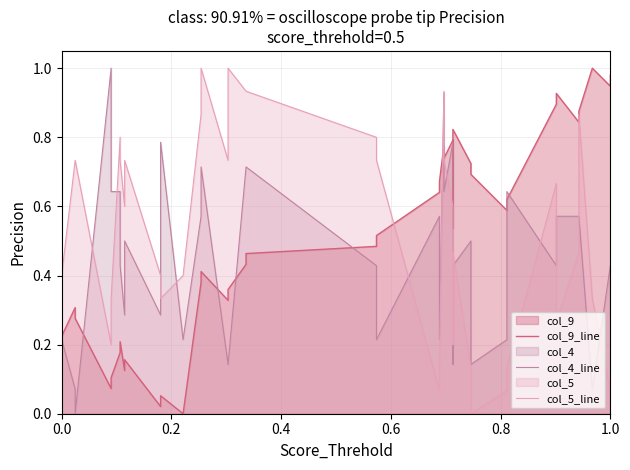

Reading left to right, list all the values displayed in this chart.

col_9_line: 0.3	0.2	0.3	0.3	0.1	0.1	0.2	0.2	0.1	0.2	0.0	0.1	0.0	0.4	0.4	0.3	0.4	0.4	0.5	0.5	0.5	0.6	0.7	0.8	0.7	0.8	0.5	0.6	0.8	0.7	0.7	0.6	0.6	0.9	0.9	0.8	0.9	1.0	0.9	1.0
col_4_line: 0.1	0.2	0.1	0.0	1.0	0.6	0.6	0.4	0.3	0.5	0.3	0.8	0.2	0.6	0.7	0.1	0.1	0.7	0.7	0.4	0.2	0.6	0.2	0.9	0.6	0.8	0.1	0.1	0.4	0.5	0.1	0.2	0.6	0.4	0.6	0.6	0.6	0.1	0.4	0.3
col_5_line: 0.5	0.4	0.7	0.7	0.2	0.3	0.8	0.7	0.6	0.7	0.4	0.3	0.4	0.9	1.0	0.7	1.0	0.9	0.9	0.8	0.7	0.1	0.1	0.9	0.7	0.6	0.3	0.2	0.5	0.1	0.0	0.1	0.1	0.7	0.3	0.5	0.9	0.3	0.1	0.0